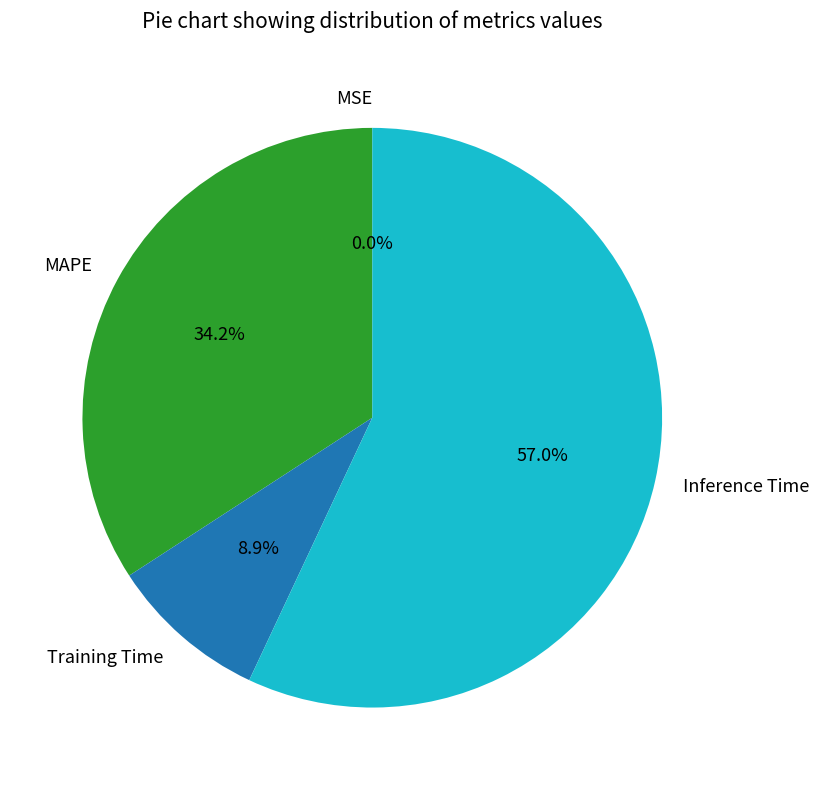

To the nearest percent, what is the difference between the largest and smallest slice percentages?

57%